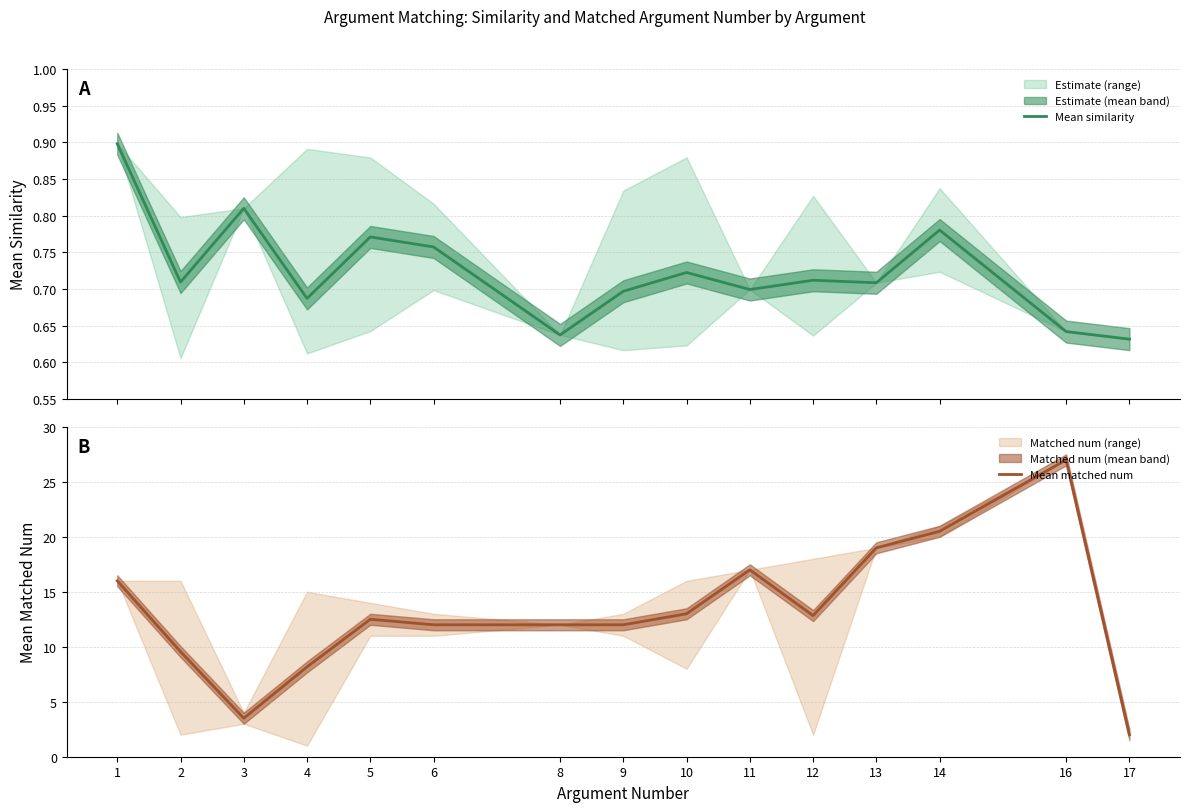

What is the difference between the Mean matched num values at 2 and 5?

2.9